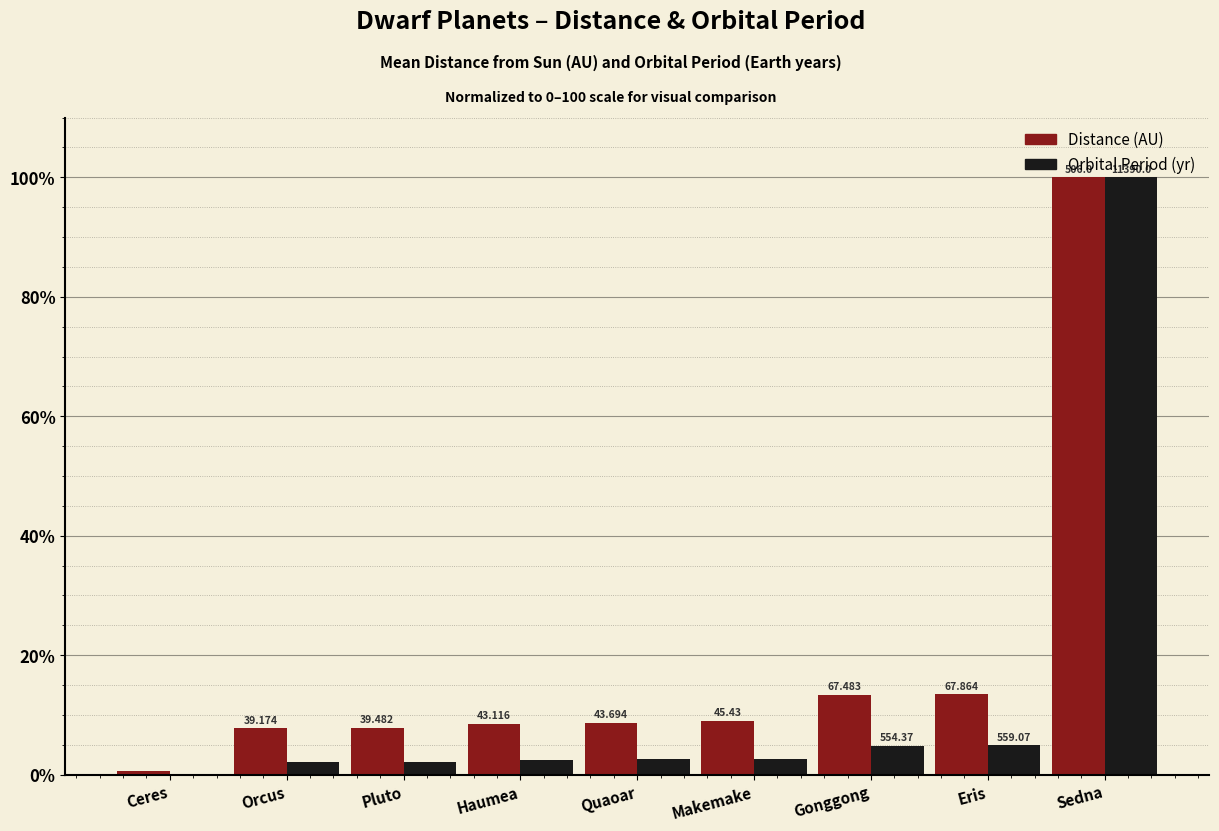

True or false: Orbital_period(in Earth years) has a value of 2.2 at Orcus.

True